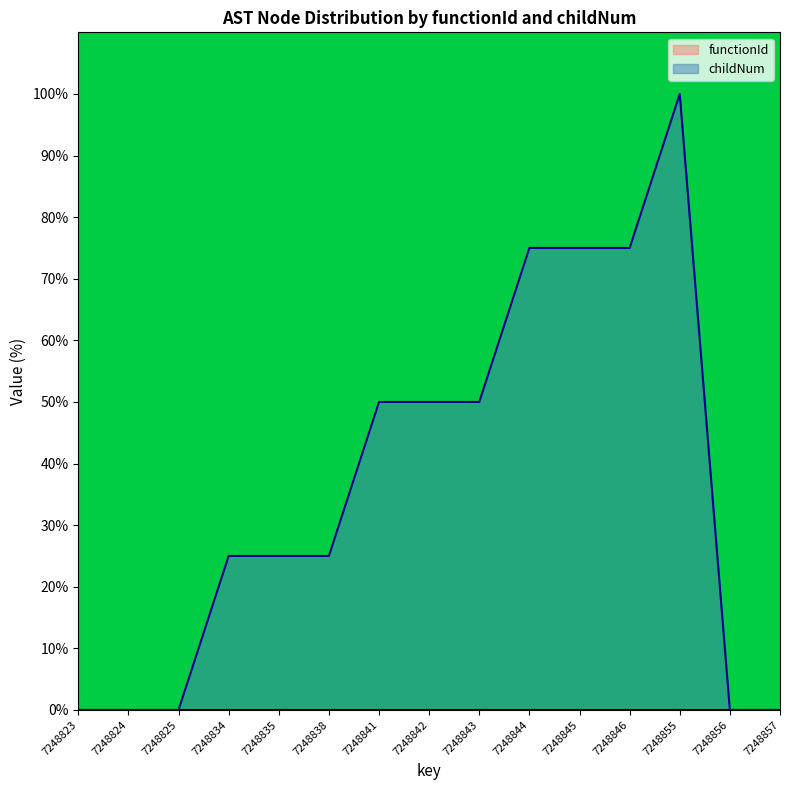

How many values exceed 25?

7